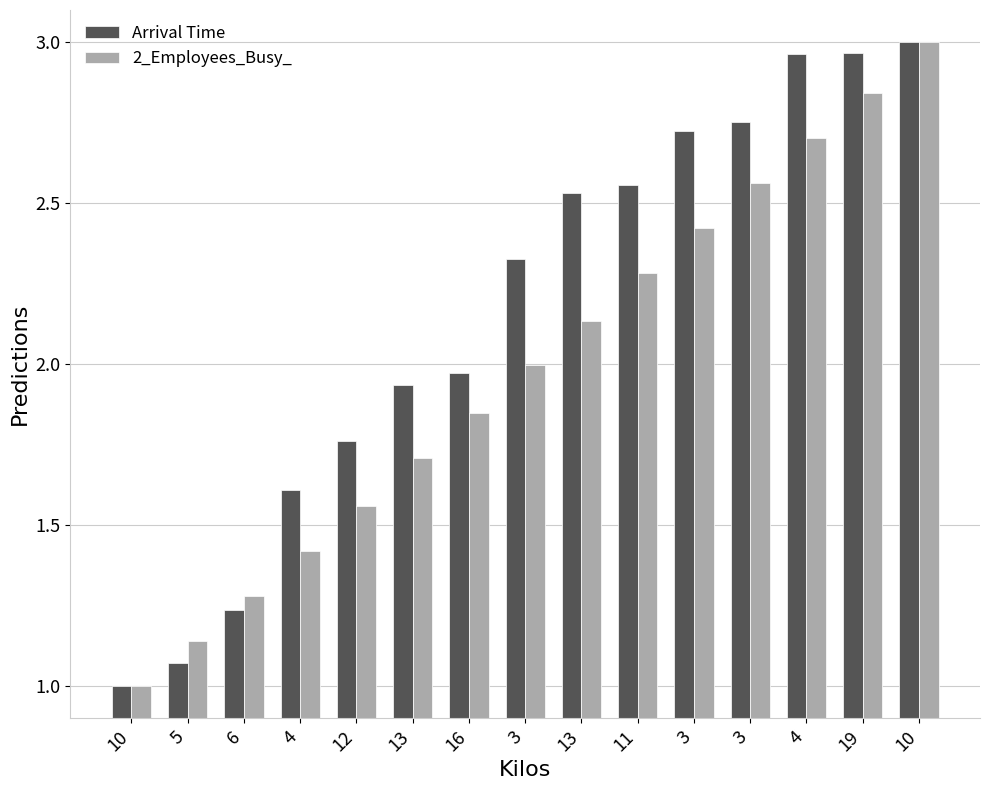

At 3, list the series in order from smallest to largest.

2_Employees_Busy_, Arrival Time